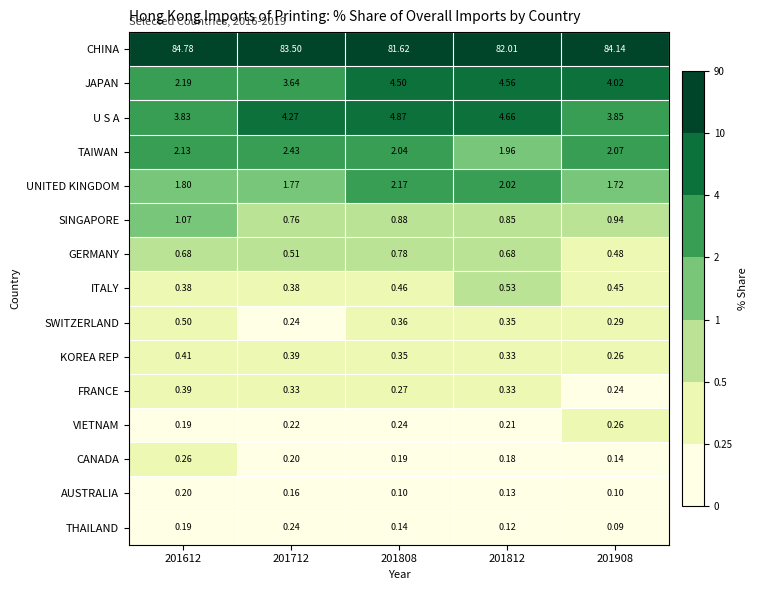

Which series has the widest spread of values?

CHINA